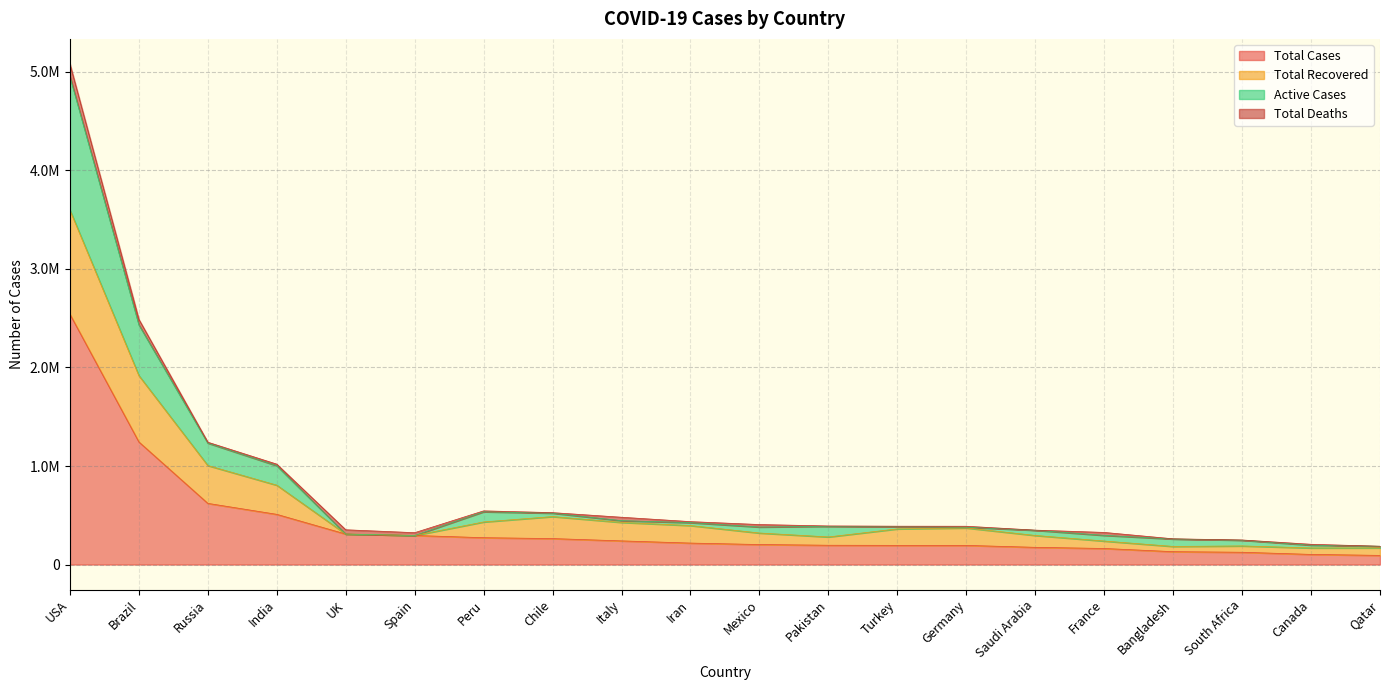

True or false: Total Cases and Active Cases intersect in this chart.

False